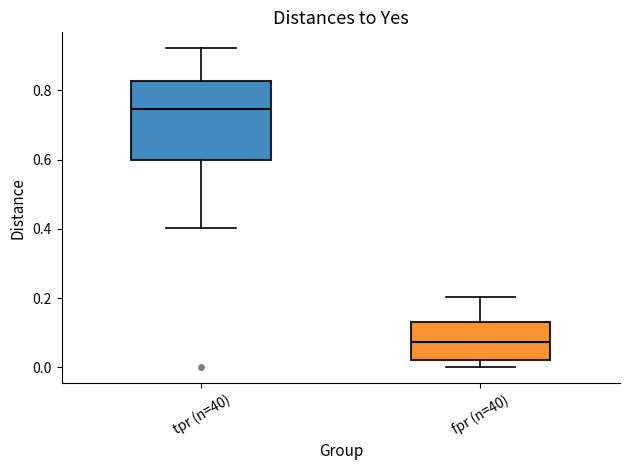

Which box is the tallest, from its lower edge to its upper edge?

tpr (n=40)